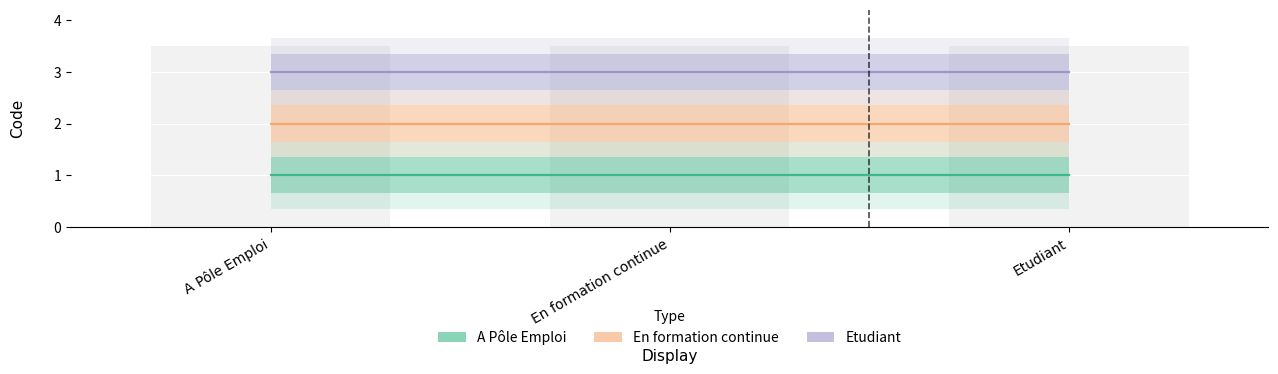

What is the value of the Etudiant bar at the 1st from the left?

3